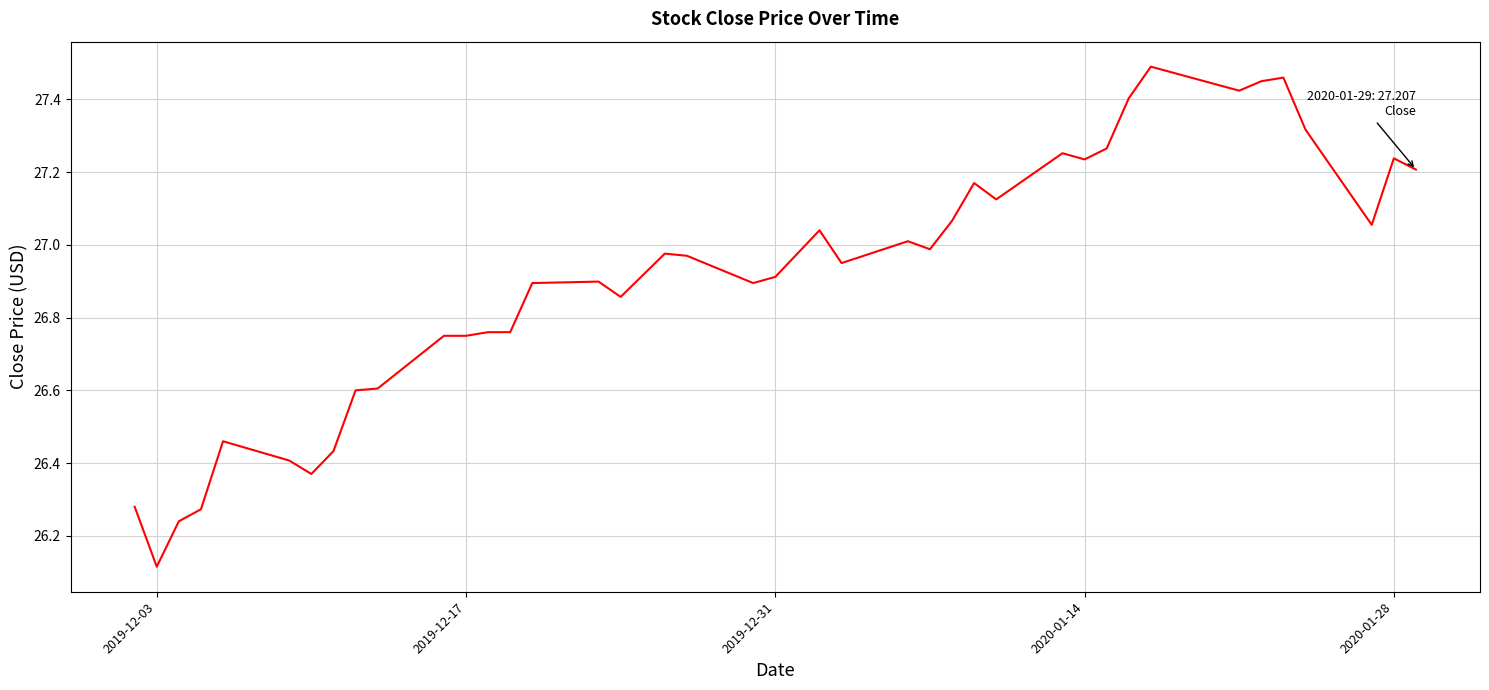

What is the difference between the maximum and minimum values?

1.4